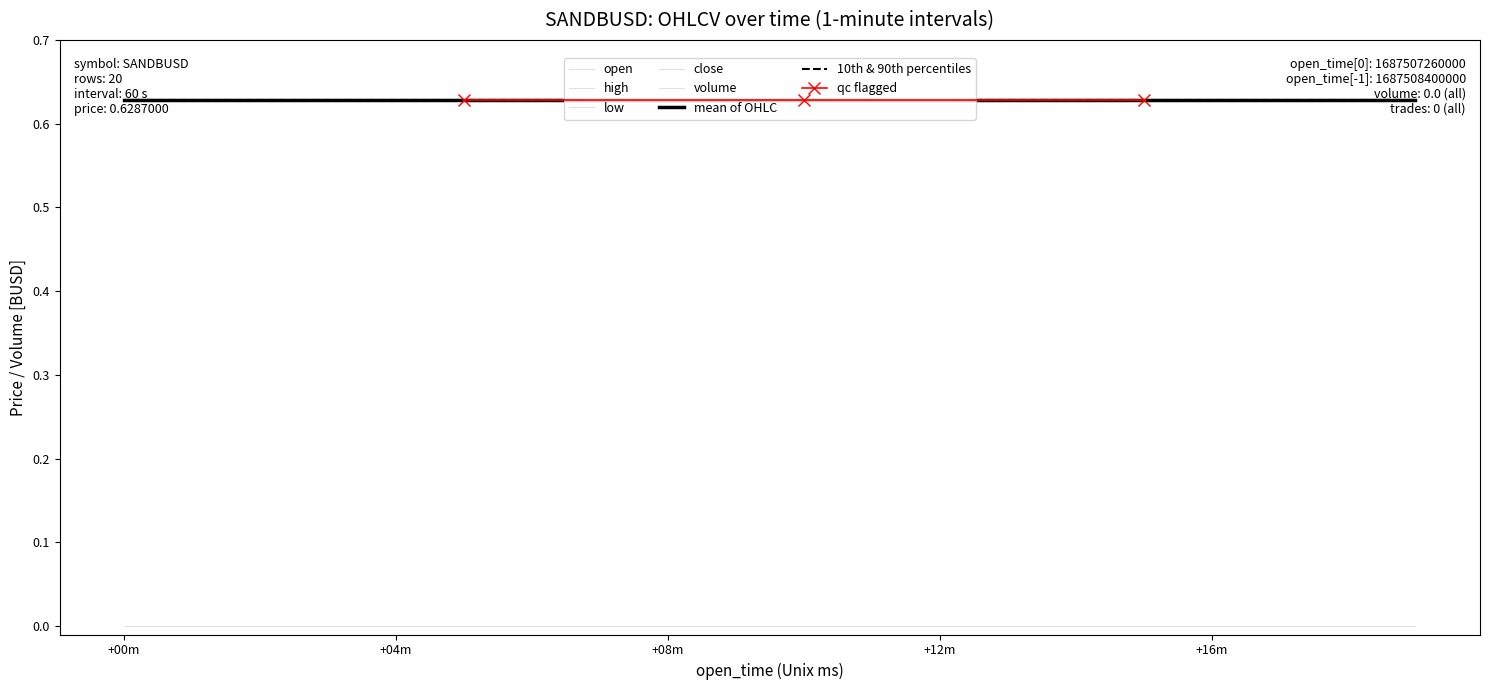

What is the difference between the highest and lowest values at 7?

0.6